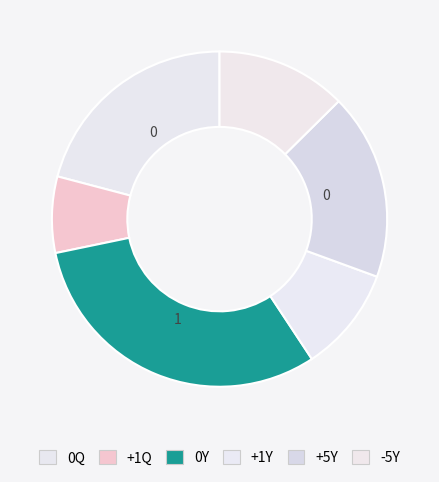

Count the number of slices in the pie.

6